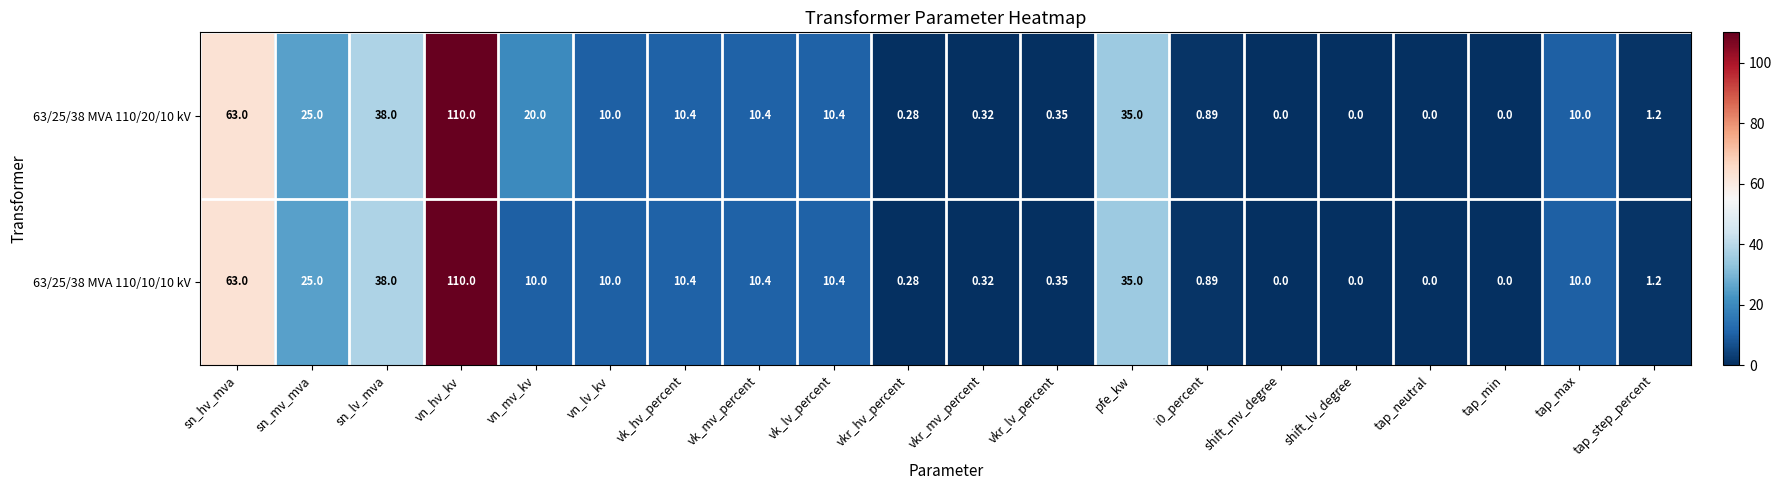

Is the value of 63/25/38 MVA 110/20/10 kV at sn_mv_mva greater than the value of 63/25/38 MVA 110/10/10 kV at tap_min?

Yes